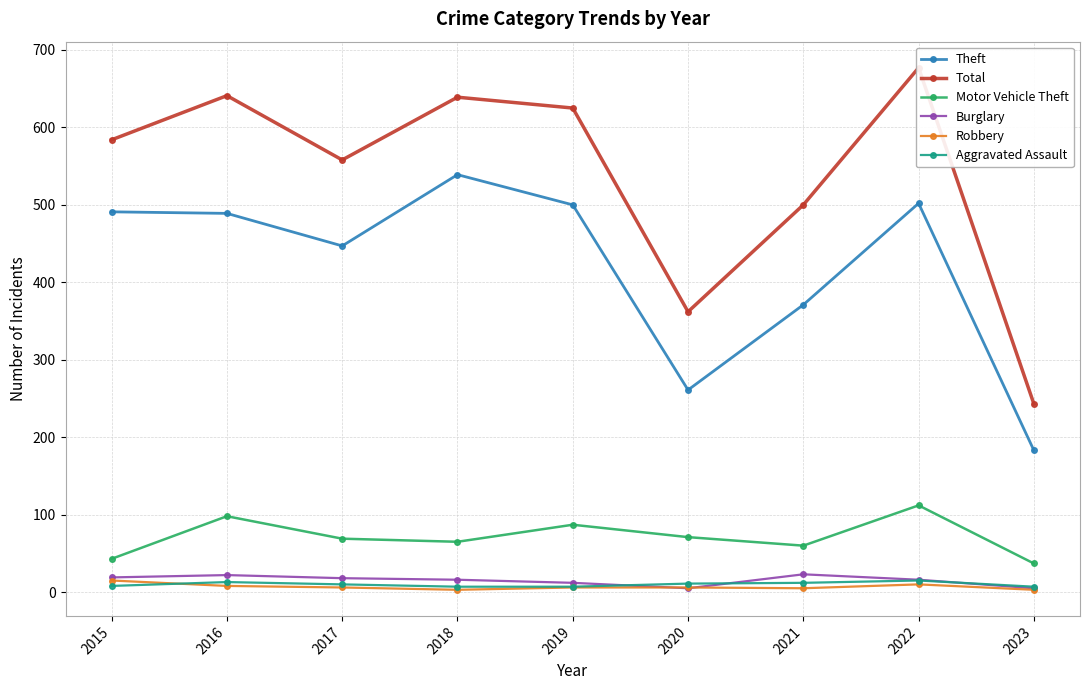

Is the value of Motor Vehicle Theft at 2023 greater than the value of Robbery at 2021?

Yes